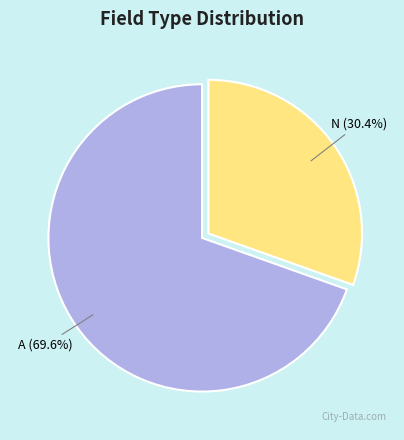

What is the ratio of the value at A to the value at N?

2.3